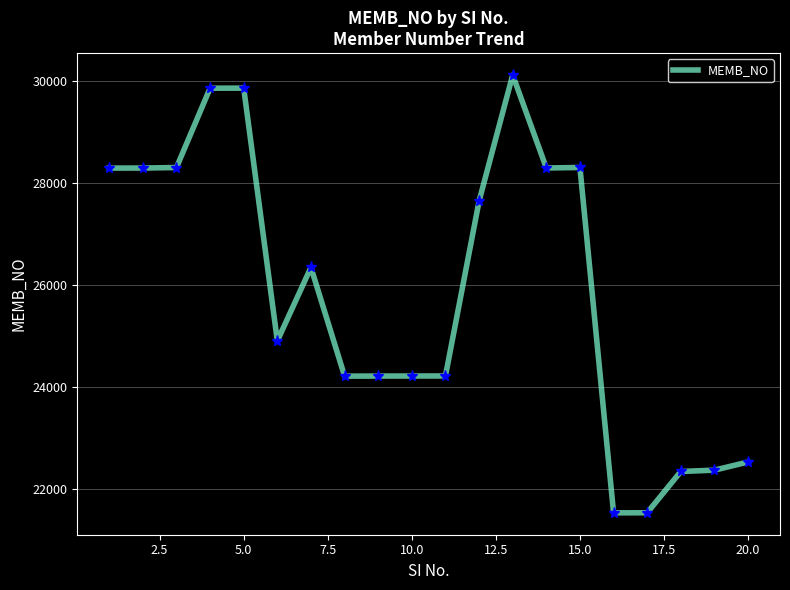

What is the difference between the maximum and minimum values?

8576